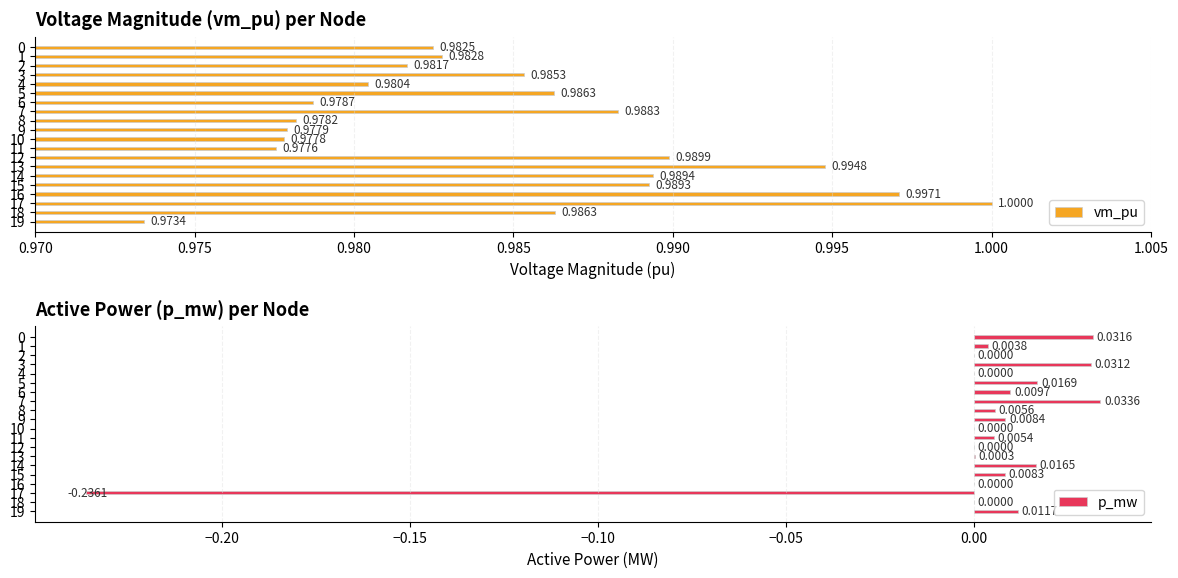

Rank the series by their maximum value, from highest to lowest.

vm_pu, p_mw